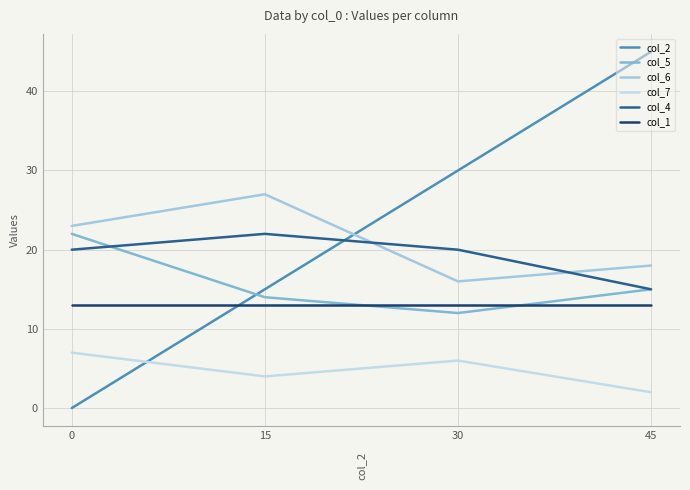

Between 15 and 30, which series saw the biggest shift?

col_2